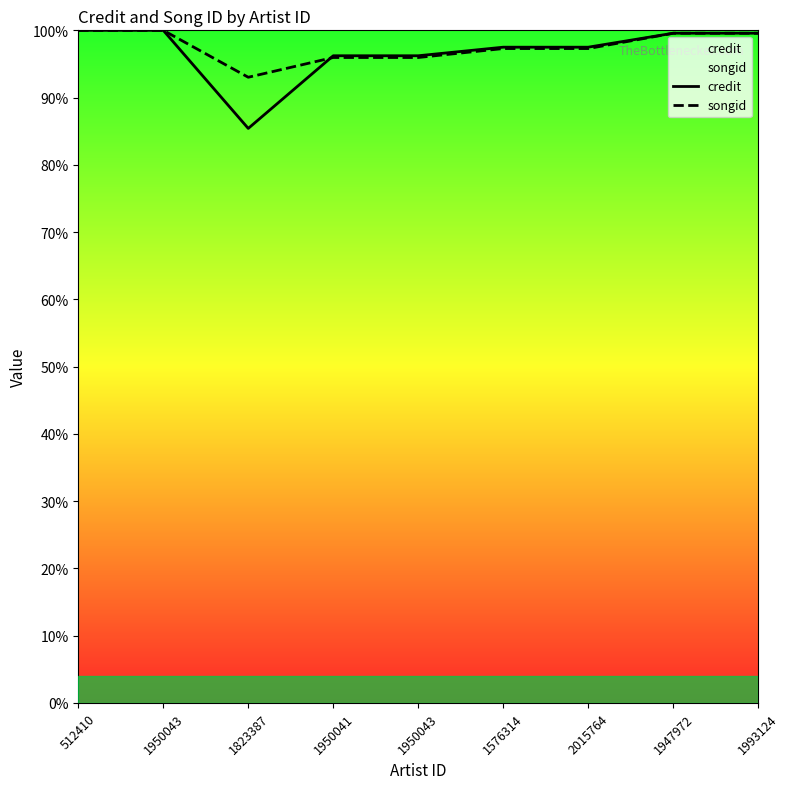

Count the number of data series in this chart.

2